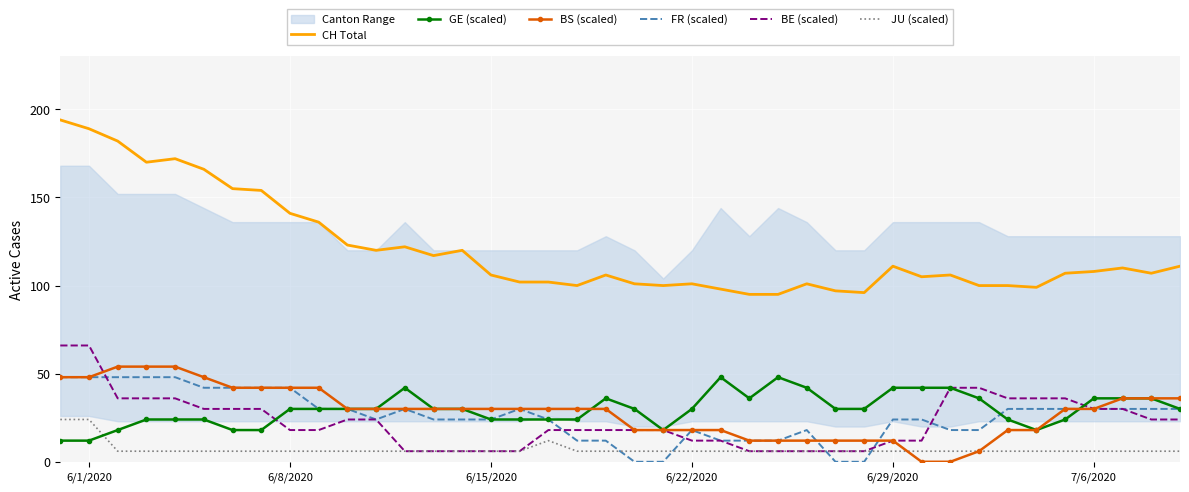

Reading left to right, transcribe all the data shown in this chart.

CH Total: 194	189	182	170	172	166	155	154	141	136	123	120	122	117	120	106	102	102	100	106	101	100	101	98	95	95	101	97	96	111	105	106	100	100	99	107	108	110	107	111
GE (scaled): 12	12	18	24	24	24	18	18	30	30	30	30	42	30	30	24	24	24	24	36	30	18	30	48	36	48	42	30	30	42	42	42	36	24	18	24	36	36	36	30
BS (scaled): 48	48	54	54	54	48	42	42	42	42	30	30	30	30	30	30	30	30	30	30	18	18	18	18	12	12	12	12	12	12	0	0	6	18	18	30	30	36	36	36
FR (scaled): 48	48	48	48	48	42	42	42	42	30	30	24	30	24	24	24	30	24	12	12	0	0	18	12	12	12	18	0	0	24	24	18	18	30	30	30	30	30	30	30
BE (scaled): 66	66	36	36	36	30	30	30	18	18	24	24	6	6	6	6	6	18	18	18	18	18	12	12	6	6	6	6	6	12	12	42	42	36	36	36	30	30	24	24
JU (scaled): 24	24	6	6	6	6	6	6	6	6	6	6	6	6	6	6	6	12	6	6	6	6	6	6	6	6	6	6	6	6	6	6	6	6	6	6	6	6	6	6